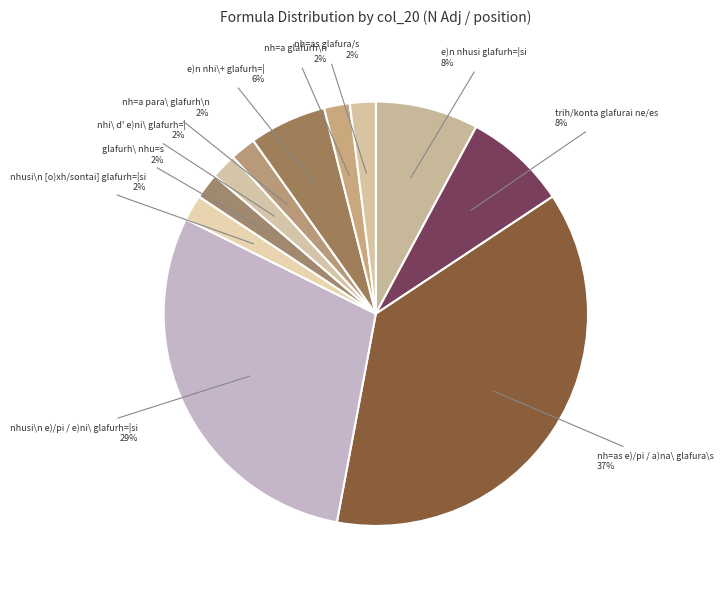

What is the largest slice in the pie chart?

nh=as e)/pi / a)na\ glafura\s